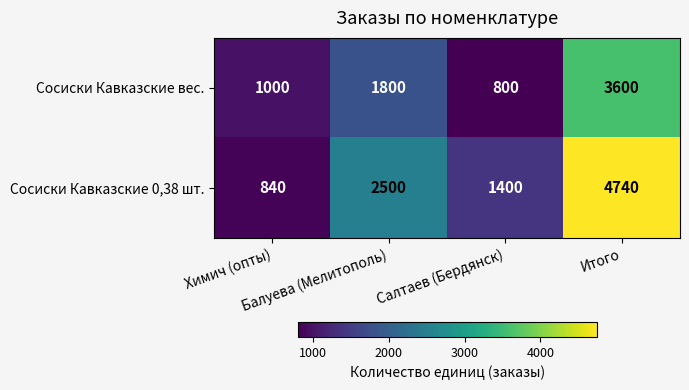

Between Балуева (Мелитополь) and Итого, which series saw the biggest shift?

Сосиски Кавказские 0,38 шт.